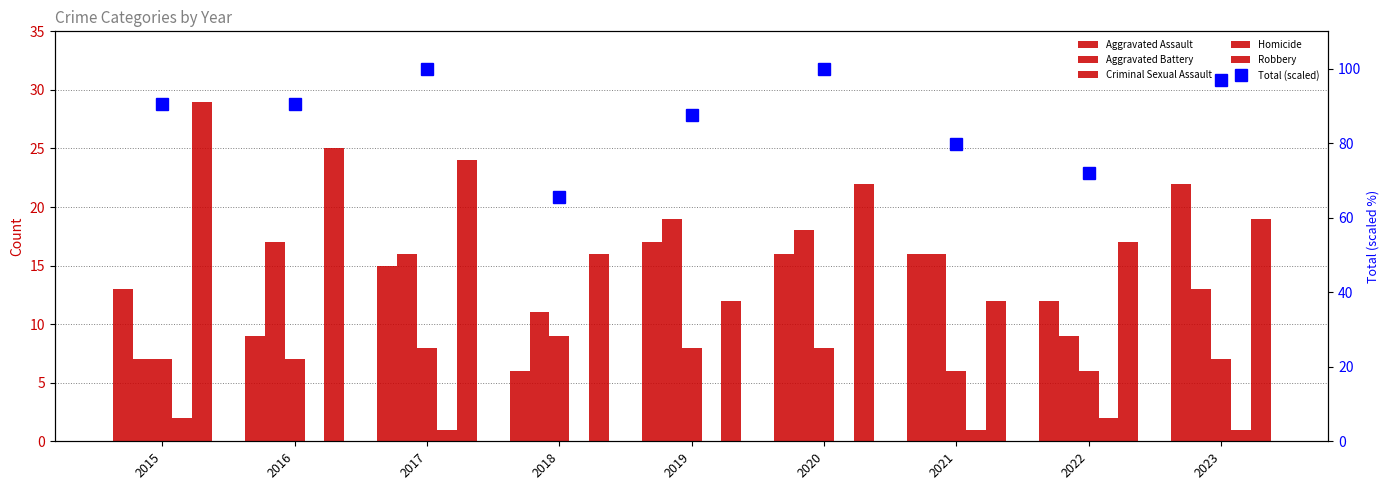

Rank the categories by Criminal Sexual Assault value from lowest to highest.

2021, 2022, 2015, 2016, 2023, 2017, 2019, 2020, 2018